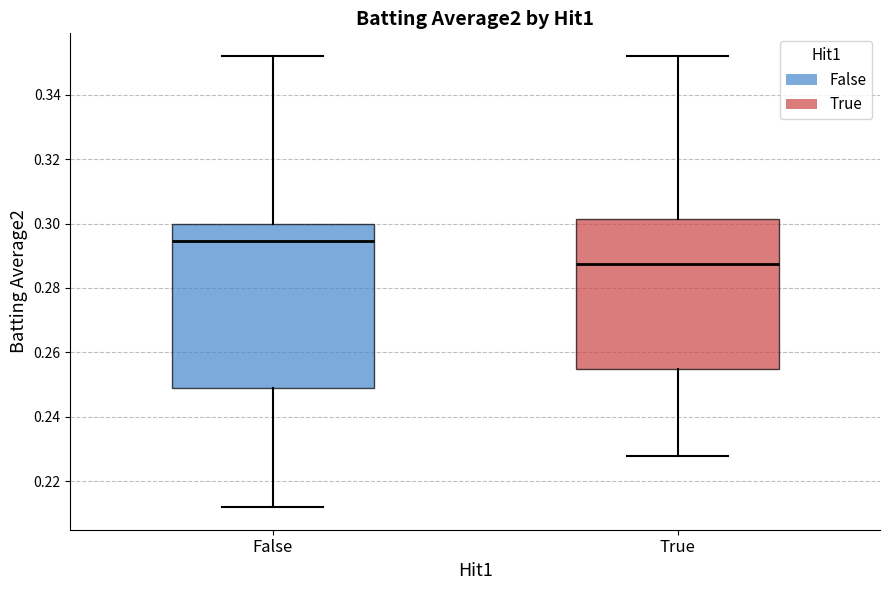

Which box is the tallest, from its lower edge to its upper edge?

False